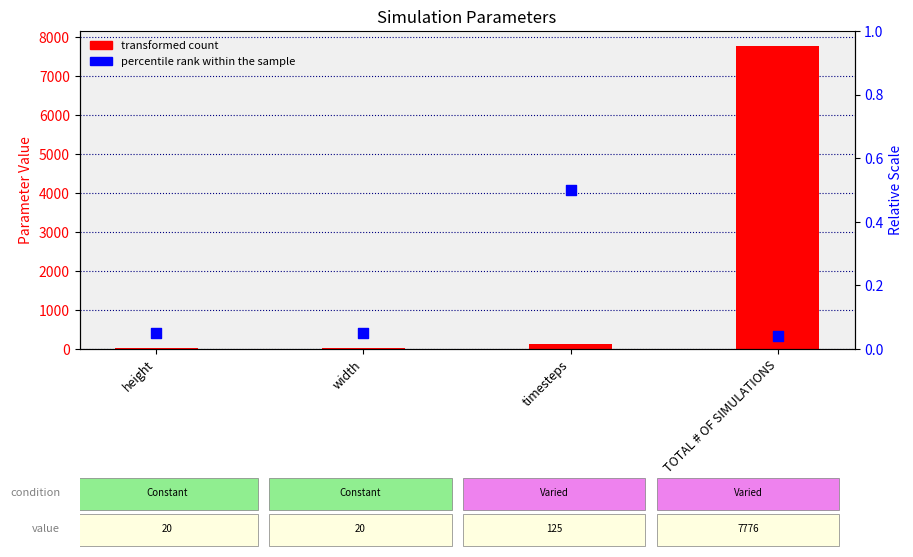

At how many categories does at least one series exceed 6001?

1